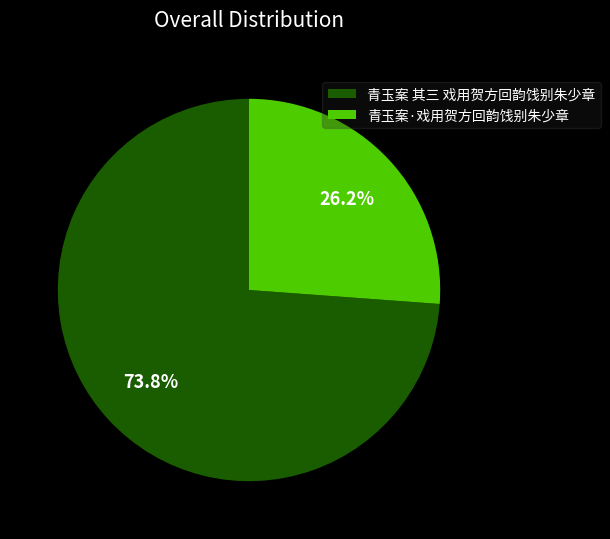

To the nearest percent, what portion does 青玉案 其三 戏用贺方回韵饯别朱少章 represent?

74%